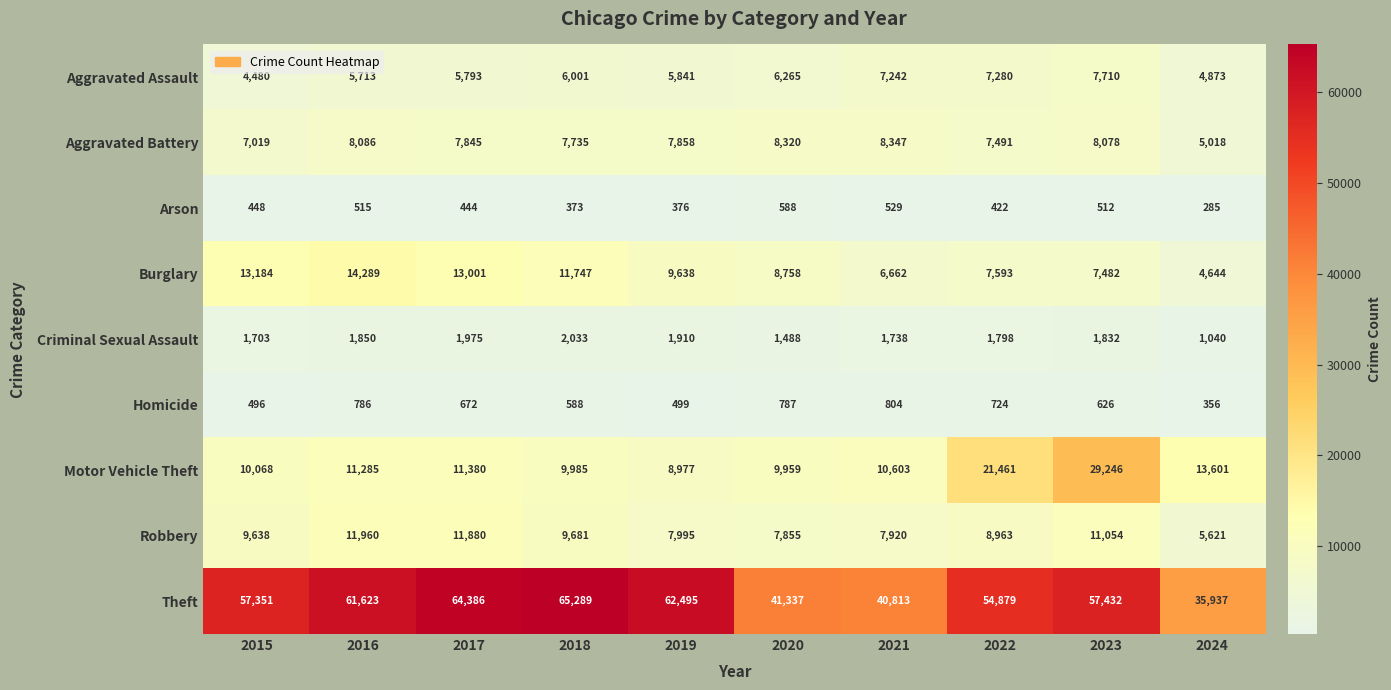

Between 2018 and 2021, which series saw the biggest shift?

Theft